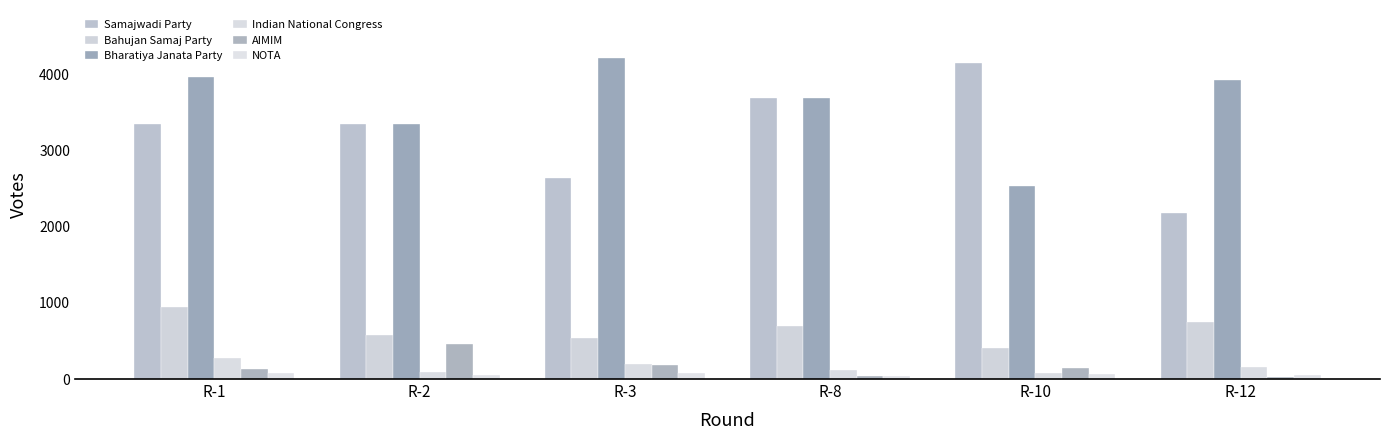

Between R-10 and R-2, which is larger?

R-10